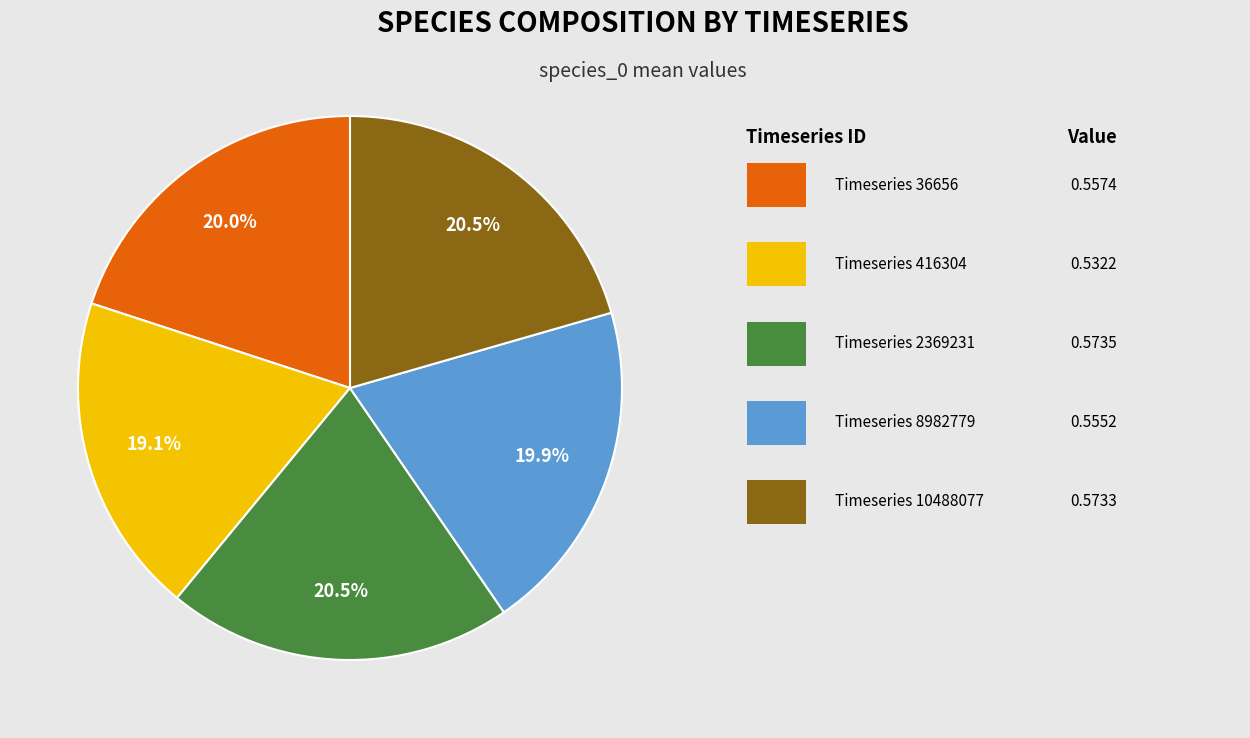

Is there any slice that represents more than half of the pie?

No